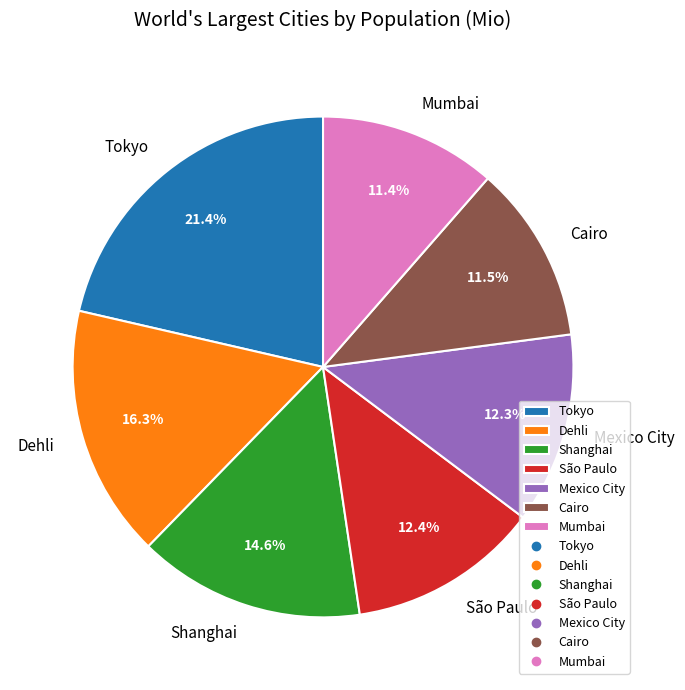

What percentage do Dehli and Mumbai together represent?

27.7%